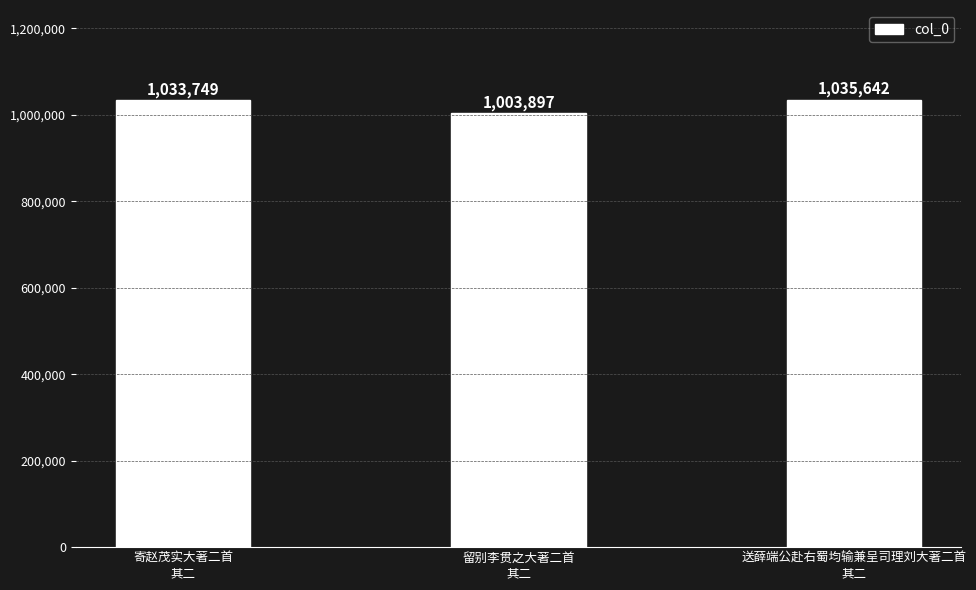

What is the value of the 2nd bar from the left?

1003897